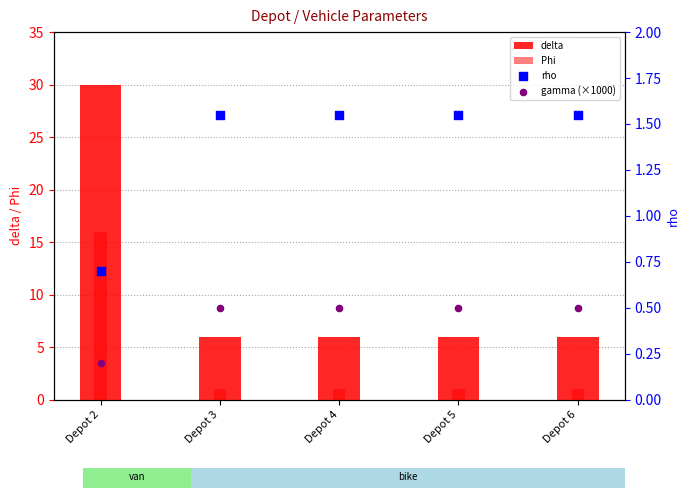

Which series contains the highest Y value?

delta